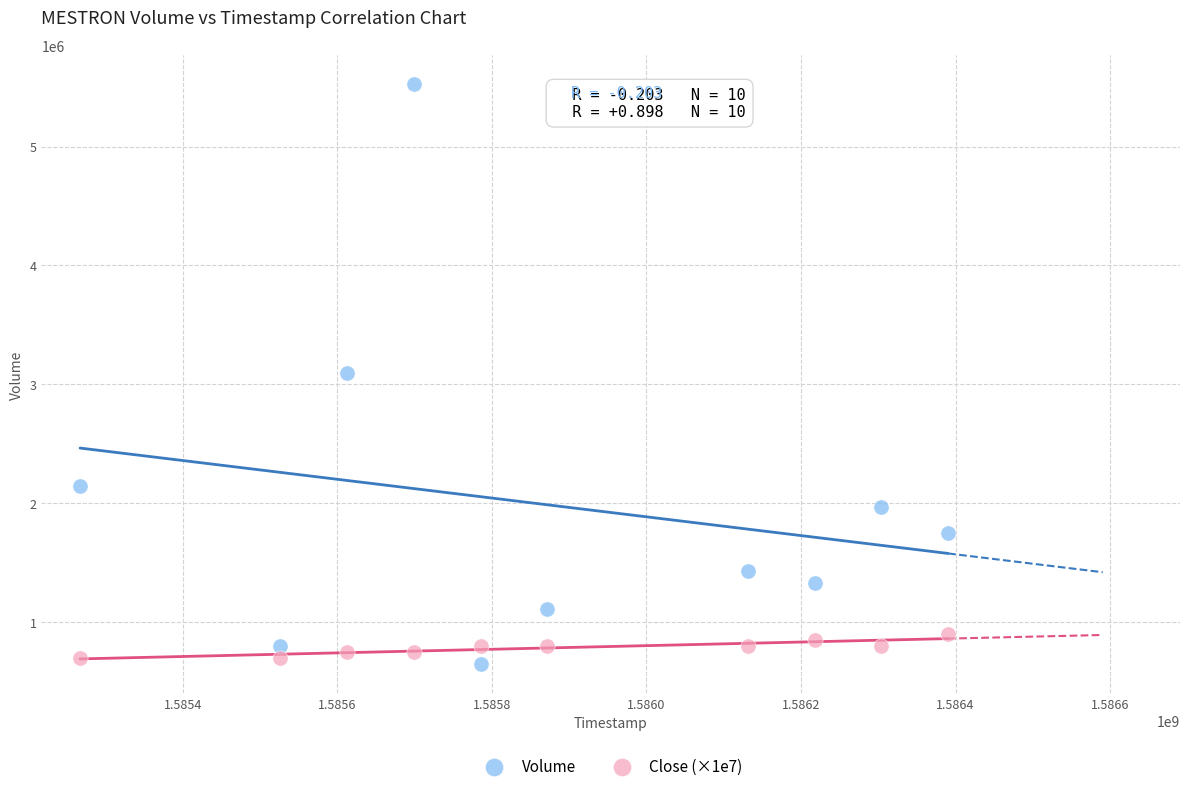

Which series has the largest Y range (max minus min)?

Volume